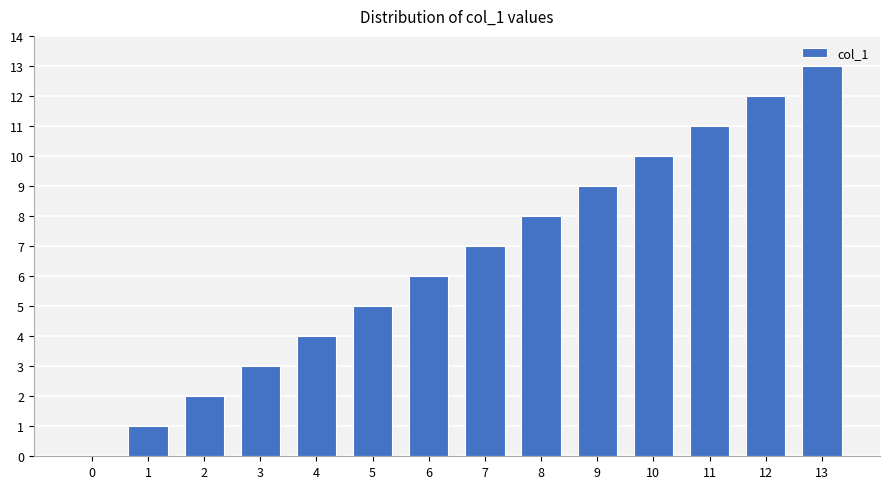

What is the ratio of the value at 6 to the value at 11?

0.5